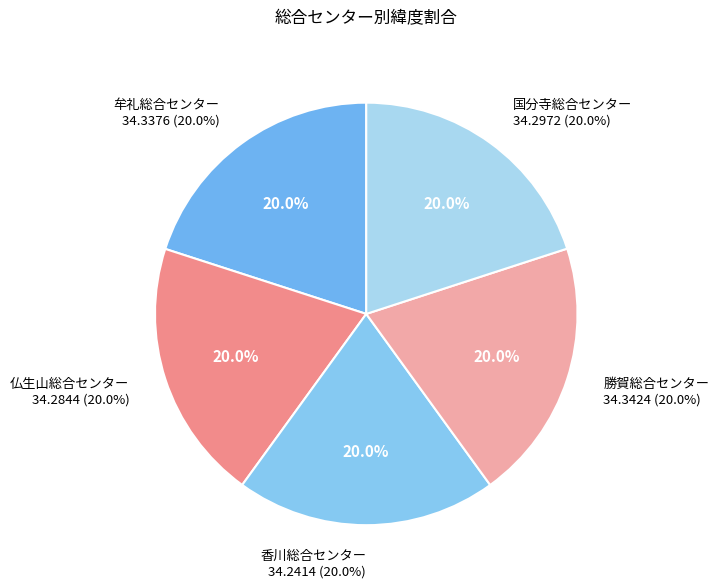

The 3 slice represents 5% of the pie. True or false?

False